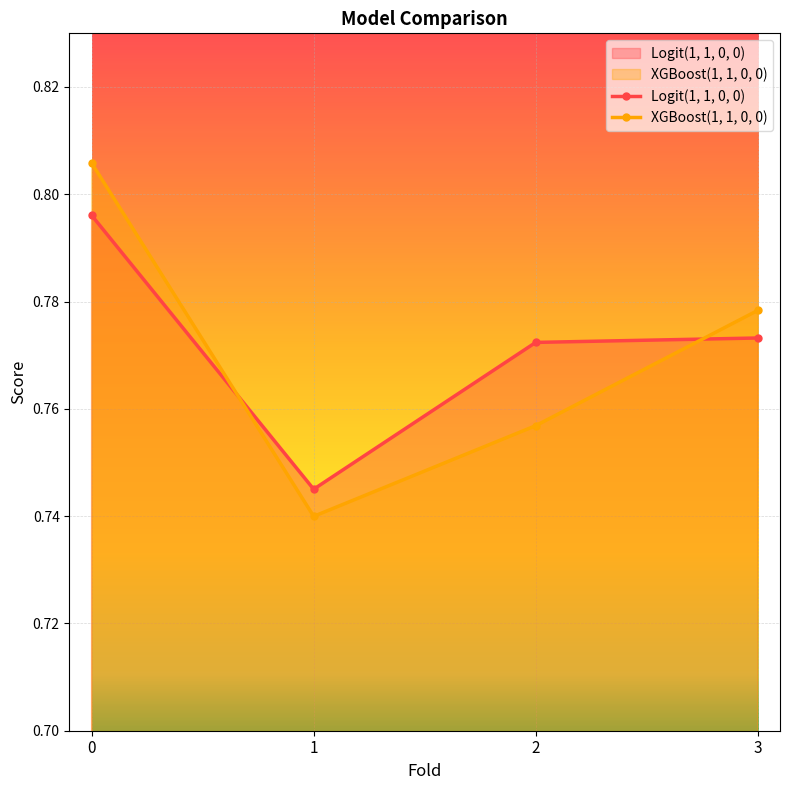

Reading left to right, extract all data points from this chart.

Logit(1, 1, 0, 0): 0=0.8	1=0.7	2=0.8	3=0.8
XGBoost(1, 1, 0, 0): 0=0.8	1=0.7	2=0.8	3=0.8